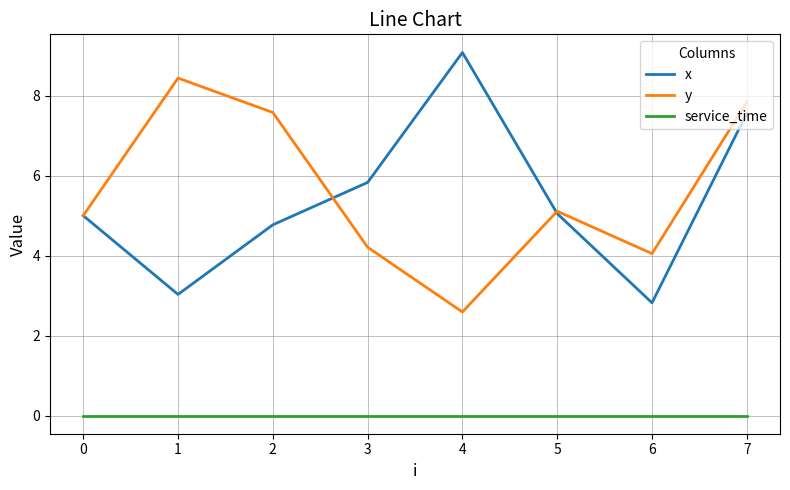

What are all the series names shown in the legend?

x, y, service_time